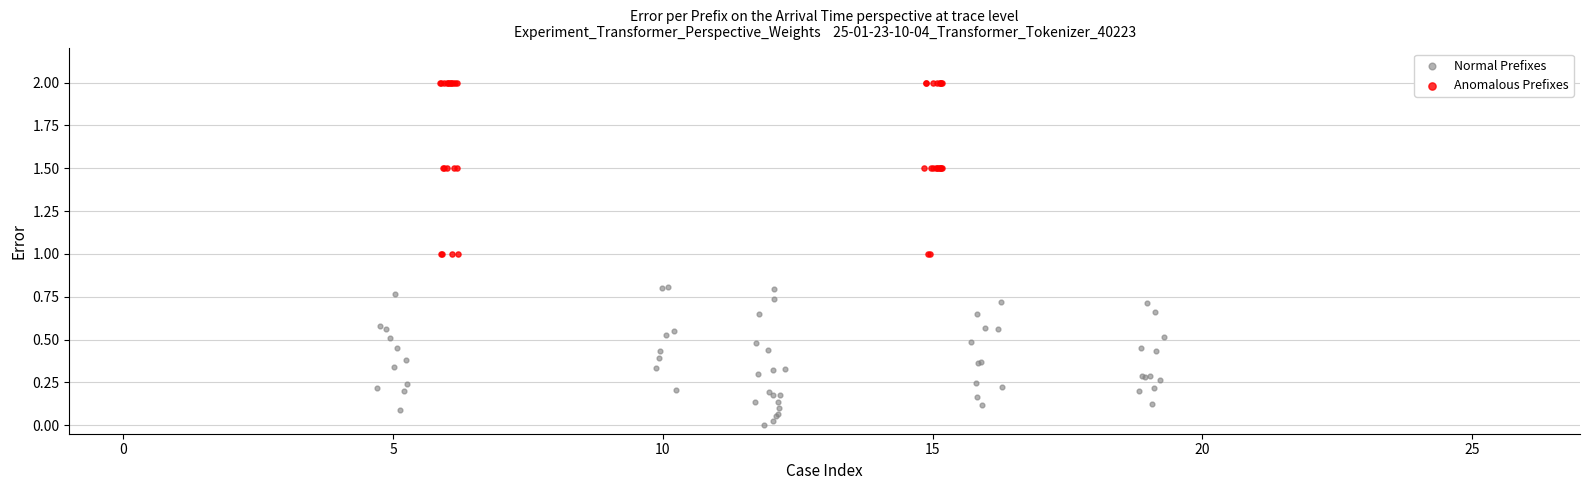

Which series contains the highest Y value?

Anomalous Prefixes